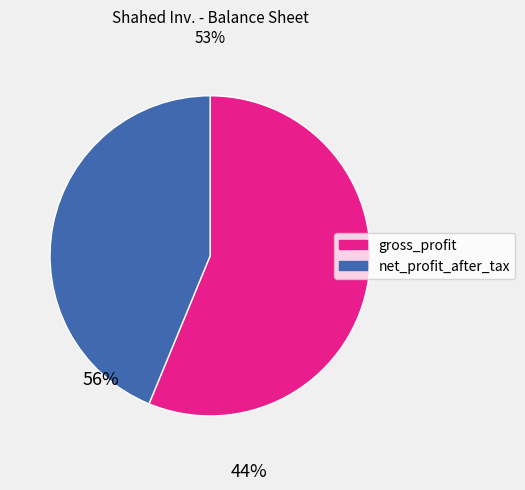

Rank the categories by value from lowest to highest.

net_profit_after_tax, gross_profit